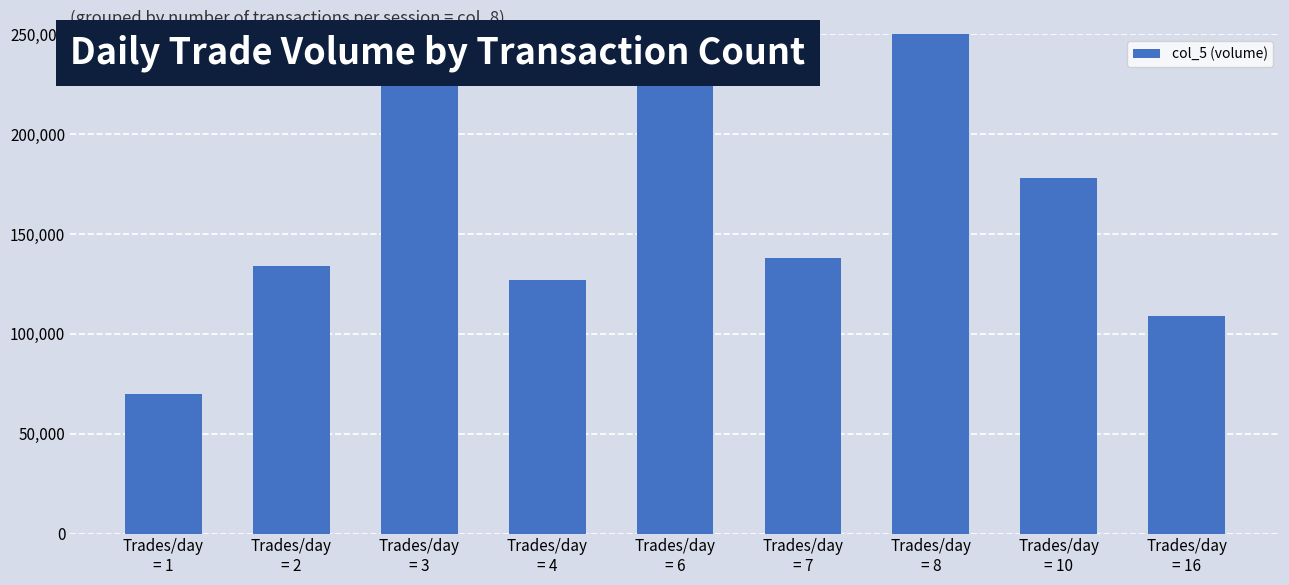

At which category does the chart reach its peak across all series?

Trades/day
= 3